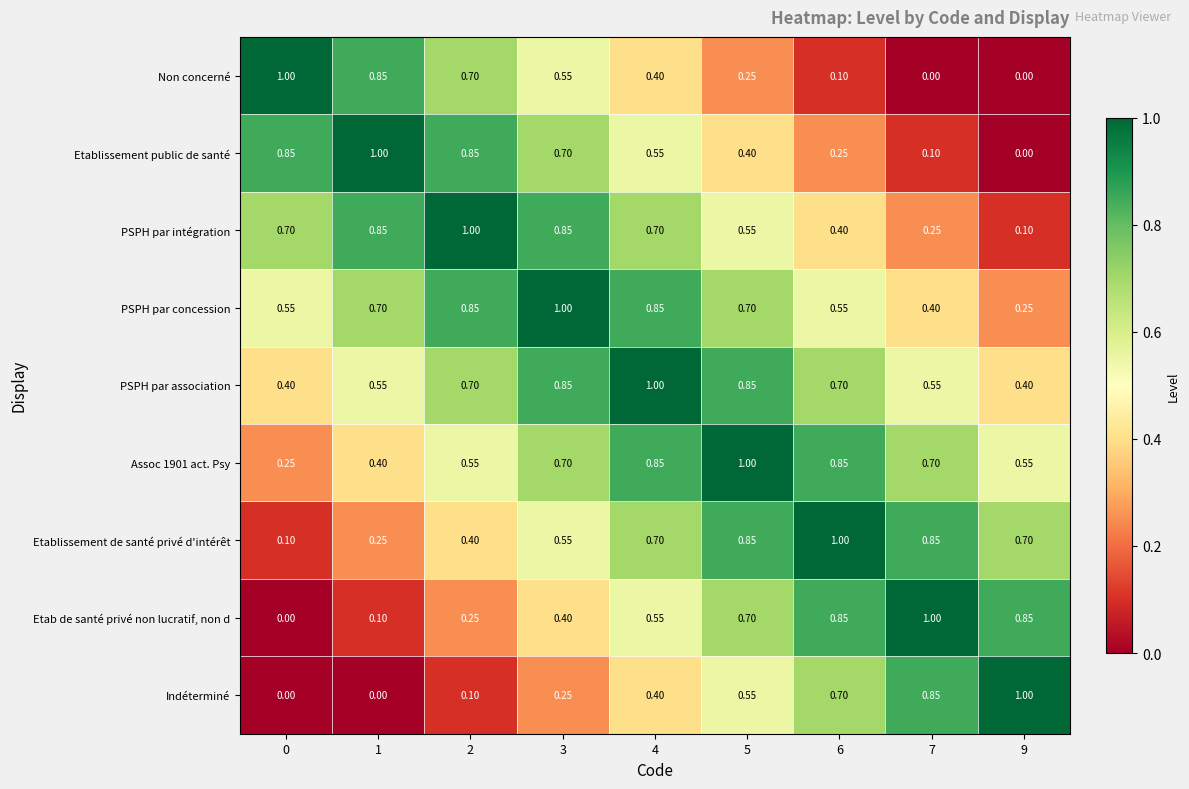

How many data points in Indéterminé are above 0?

7